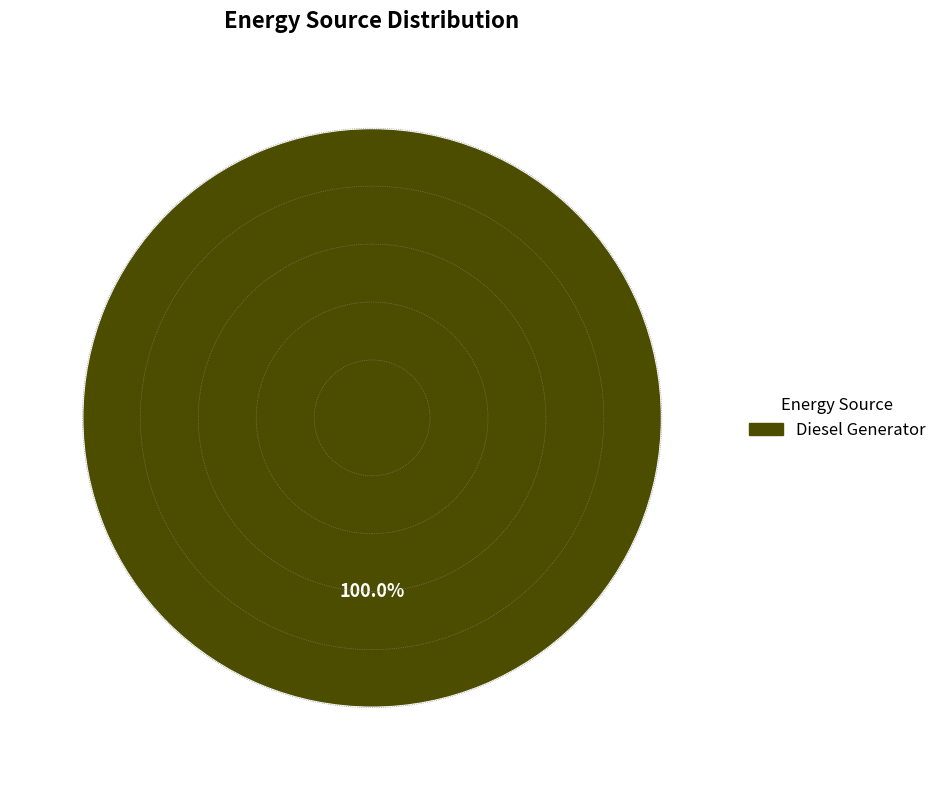

Is there a majority slice in this chart?

Yes